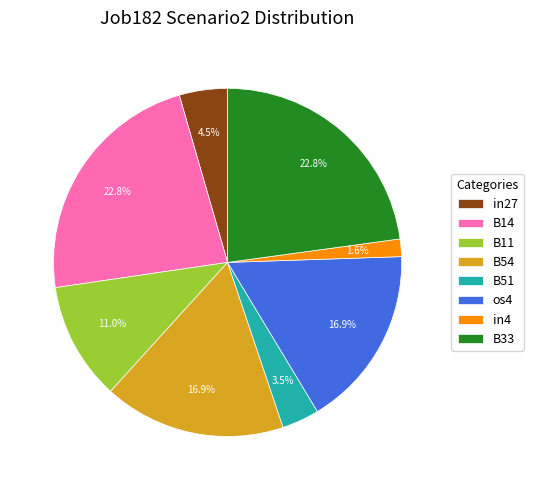

Combined, do B54 and B14 account for over 50%?

No